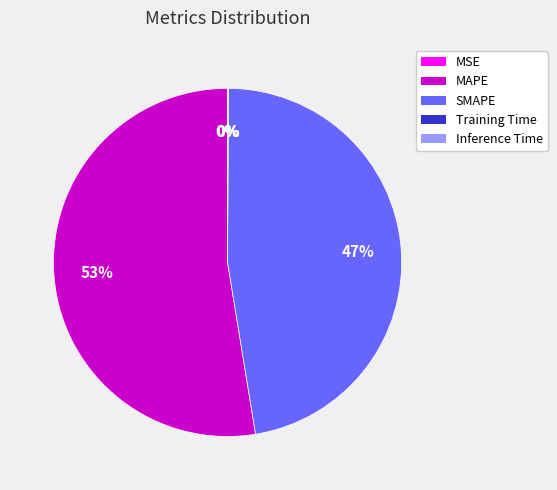

To the nearest percent, what is the average slice percentage?

20%